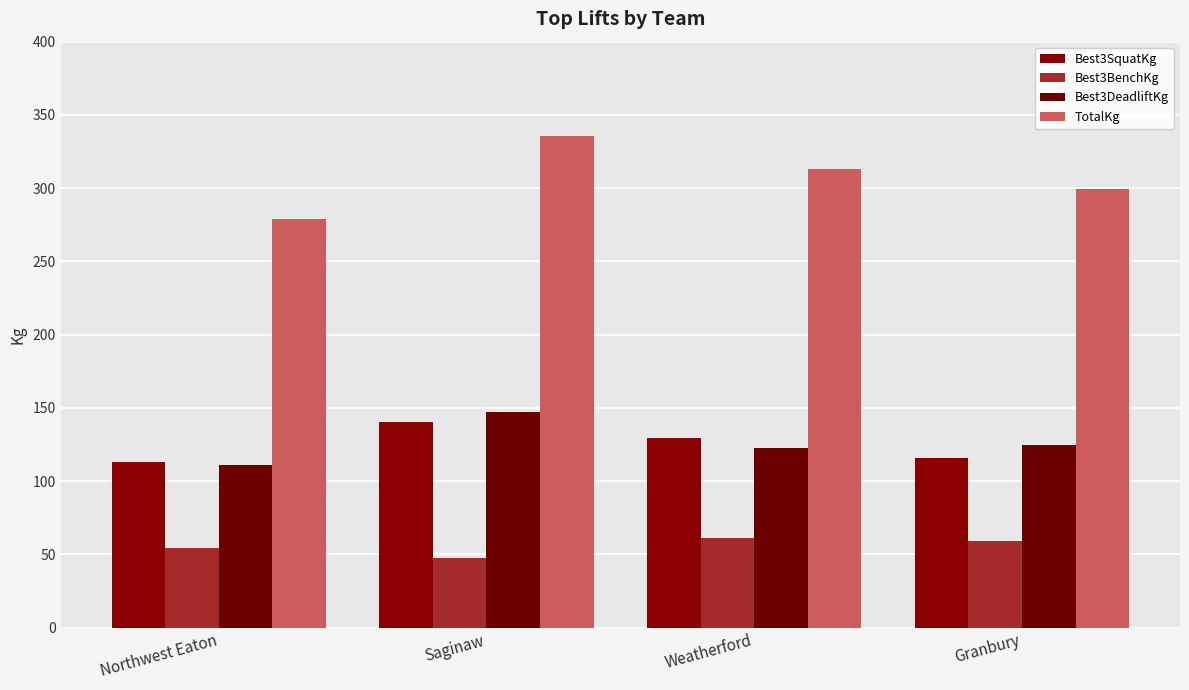

Reading left to right, list all the values displayed in this chart.

Best3SquatKg: Northwest Eaton=113.4	Saginaw=140.6	Weatherford=129.3	Granbury=115.7
Best3BenchKg: Northwest Eaton=54.4	Saginaw=47.6	Weatherford=61.2	Granbury=59.0
Best3DeadliftKg: Northwest Eaton=111.1	Saginaw=147.4	Weatherford=122.5	Granbury=124.7
TotalKg: Northwest Eaton=279.0	Saginaw=335.7	Weatherford=313.0	Granbury=299.4